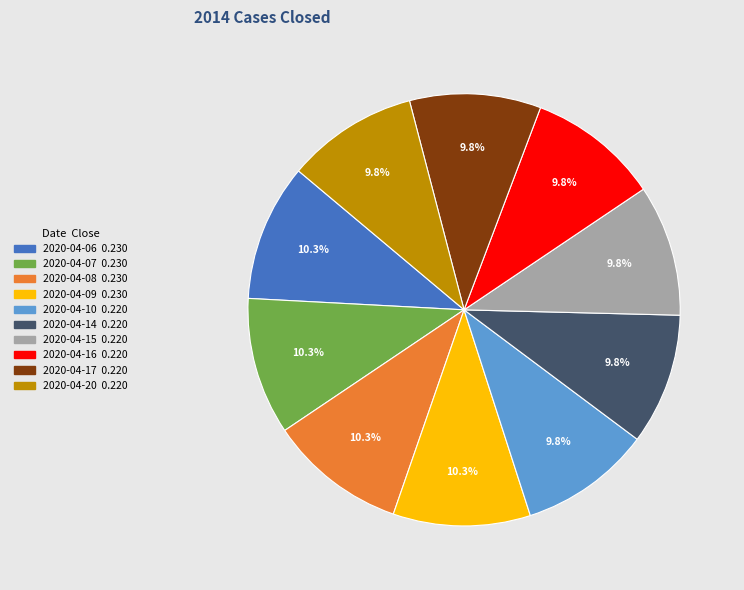

True or false: 2020-04-06 accounts for 10% of the total.

True